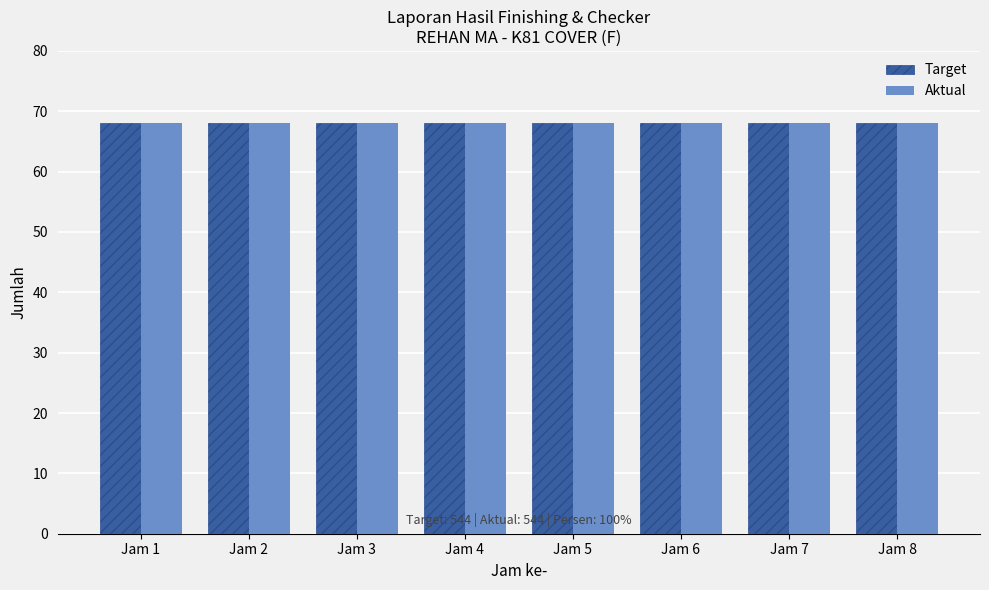

Which label corresponds to the smallest value in the chart?

3